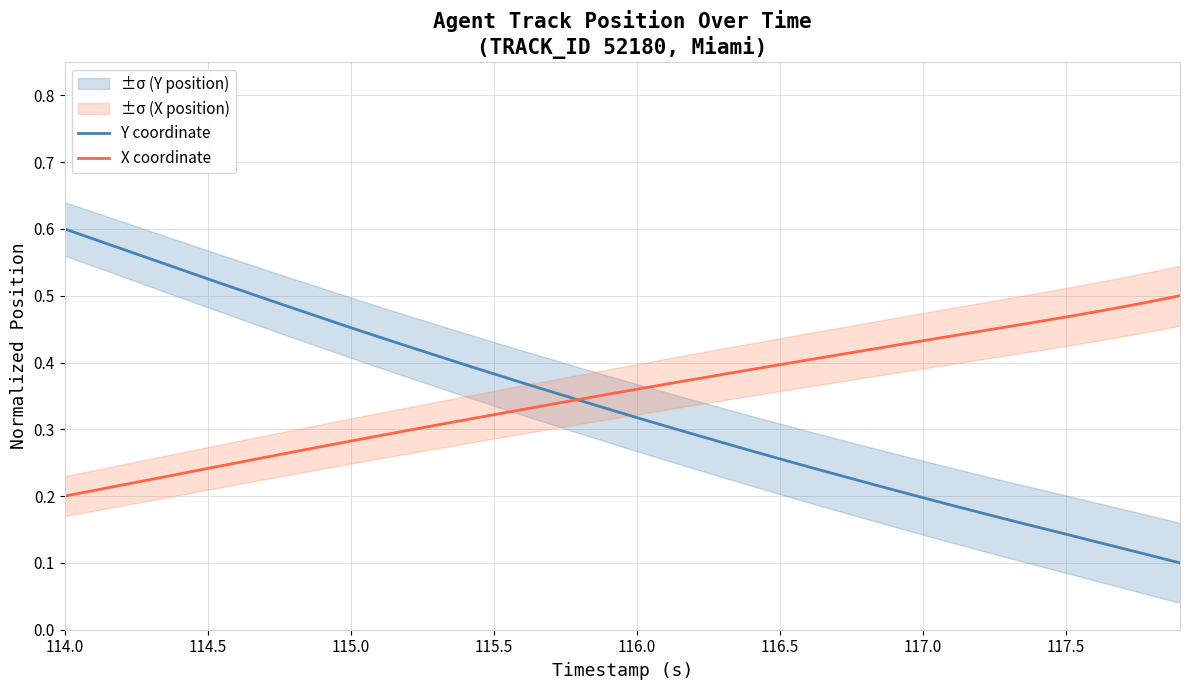

Is it true that X coordinate equals 0.4 at 115.0?

False